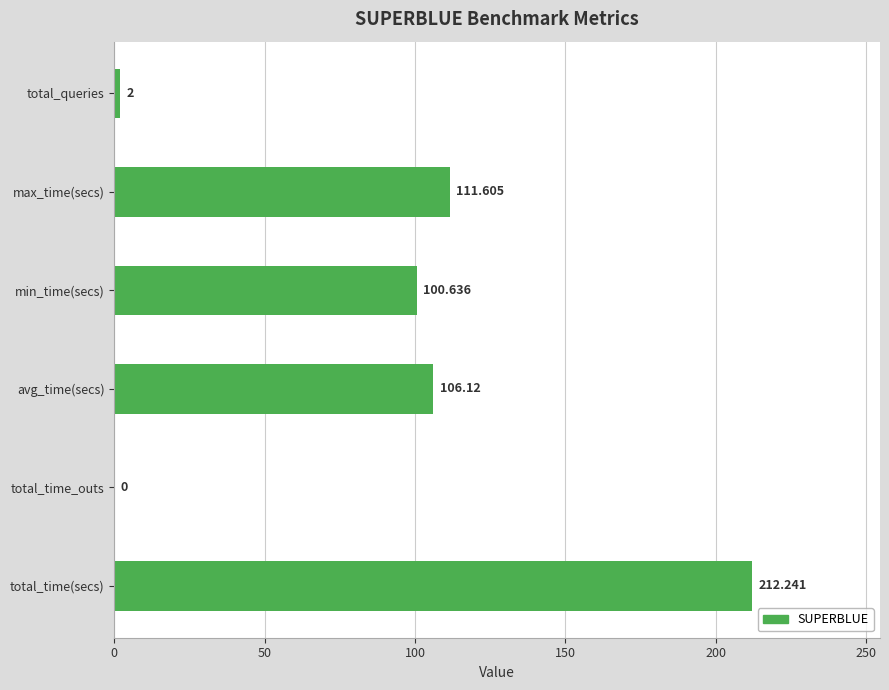

What is the greatest value displayed?

212.2